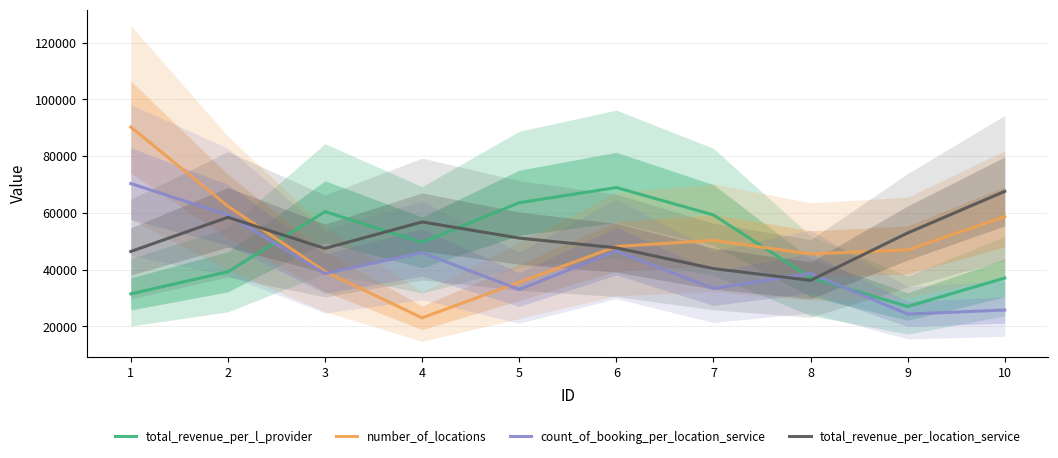

How many lines are shown in the chart?

4